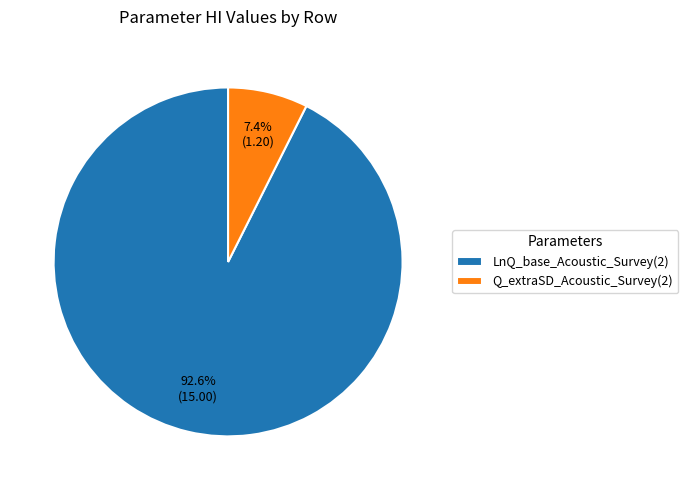

Which has a higher value, Q_extraSD_Acoustic_Survey(2) or LnQ_base_Acoustic_Survey(2)?

LnQ_base_Acoustic_Survey(2)